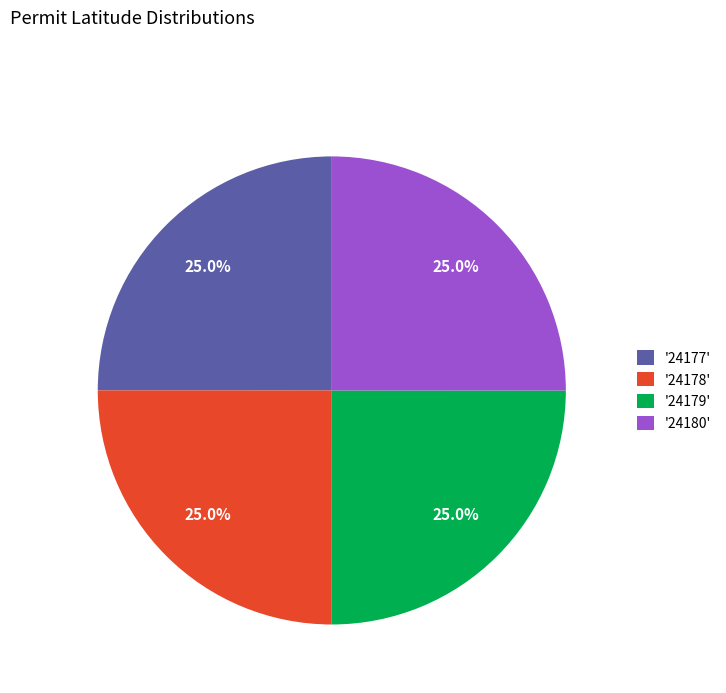

Is there a majority slice in this chart?

No